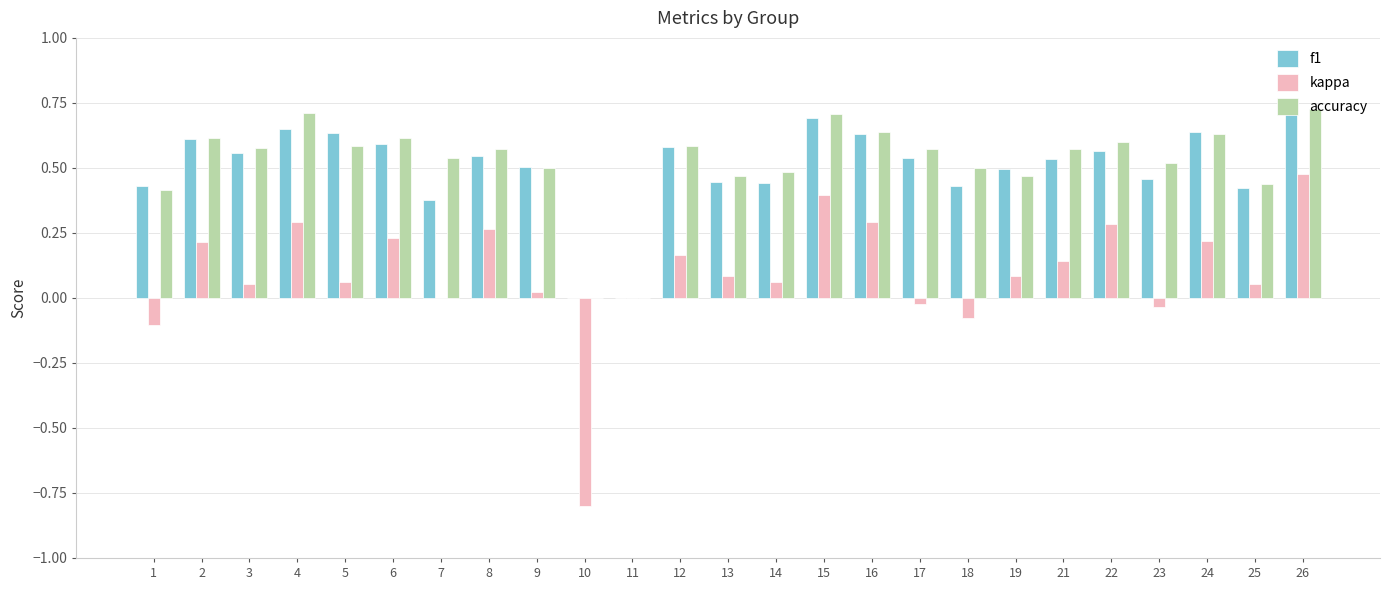

The f1 series shows 0.3 at 12. True or false?

False